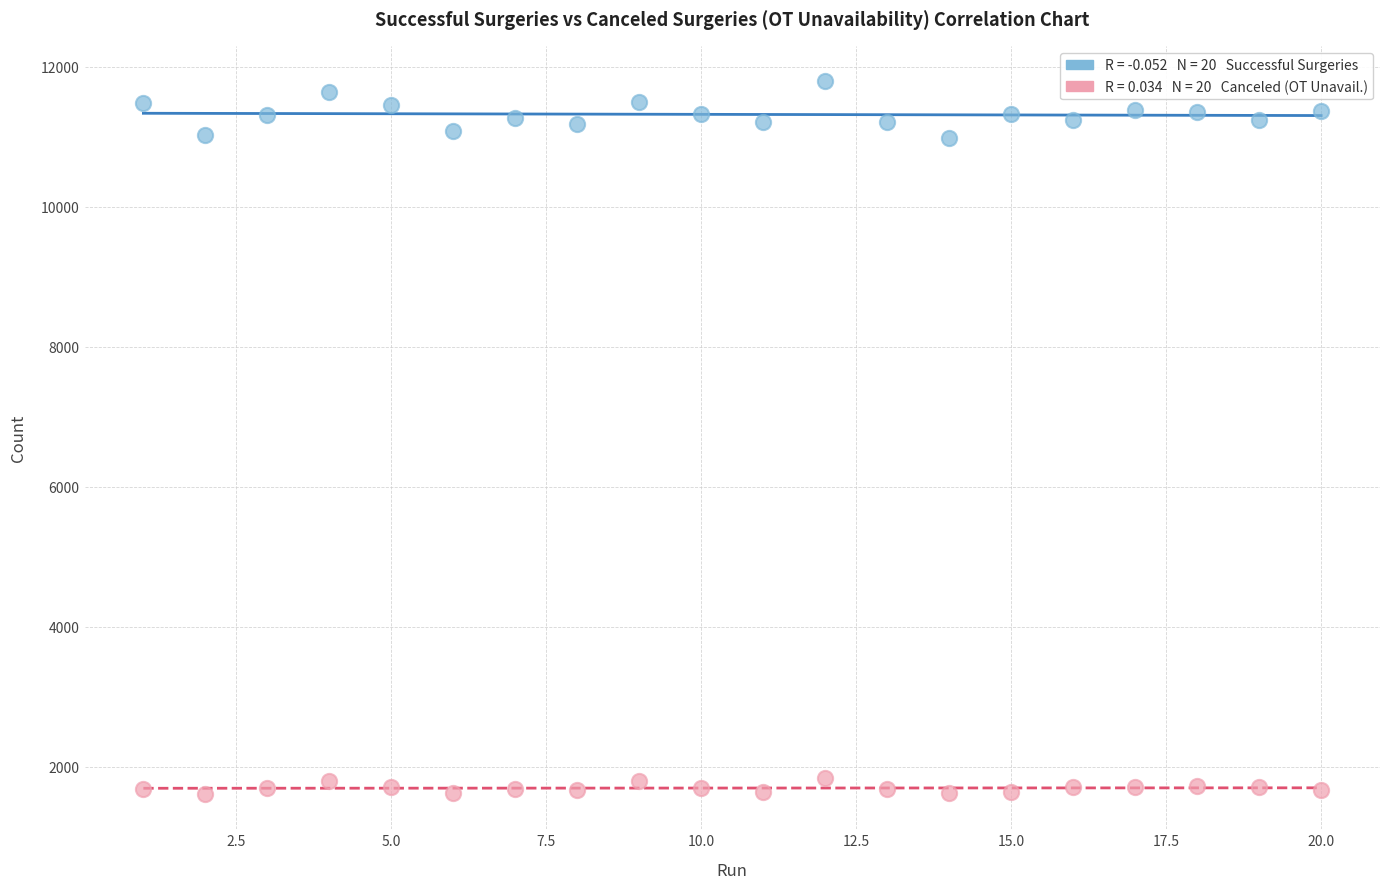

Across all data points, what is the range of X values (max minus min)?

19